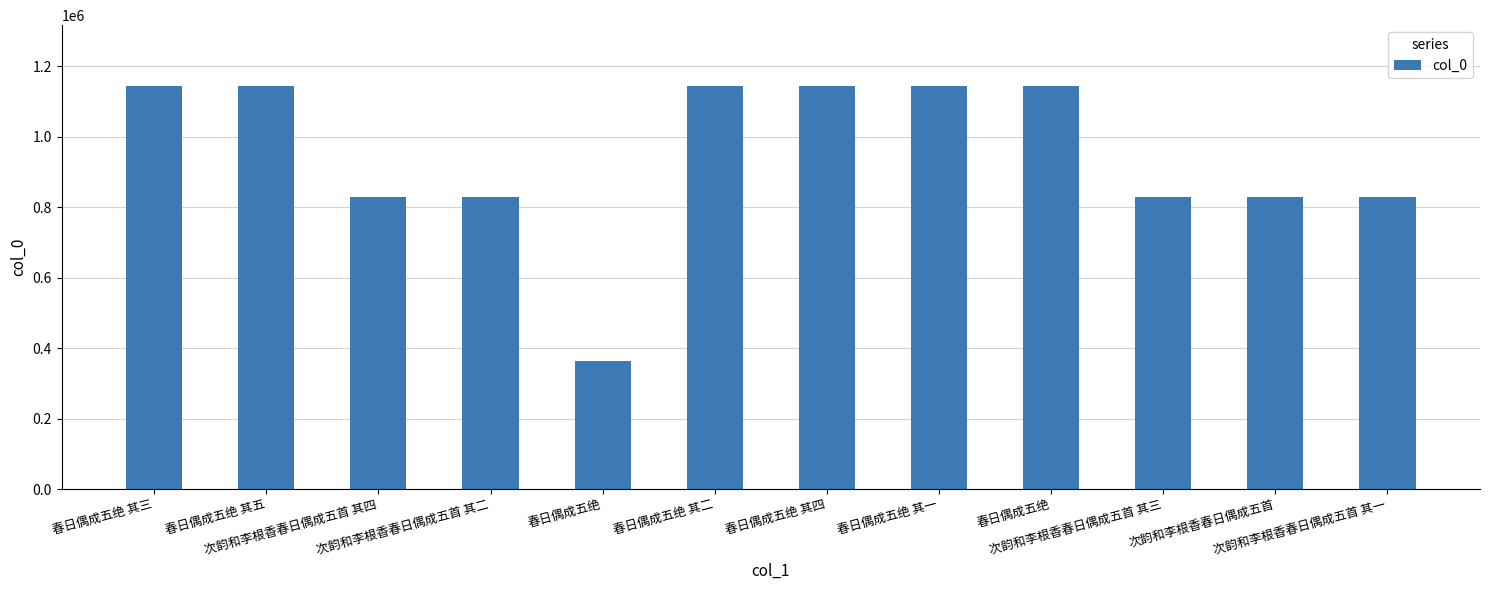

What is the difference between the second highest and second lowest values?

315494